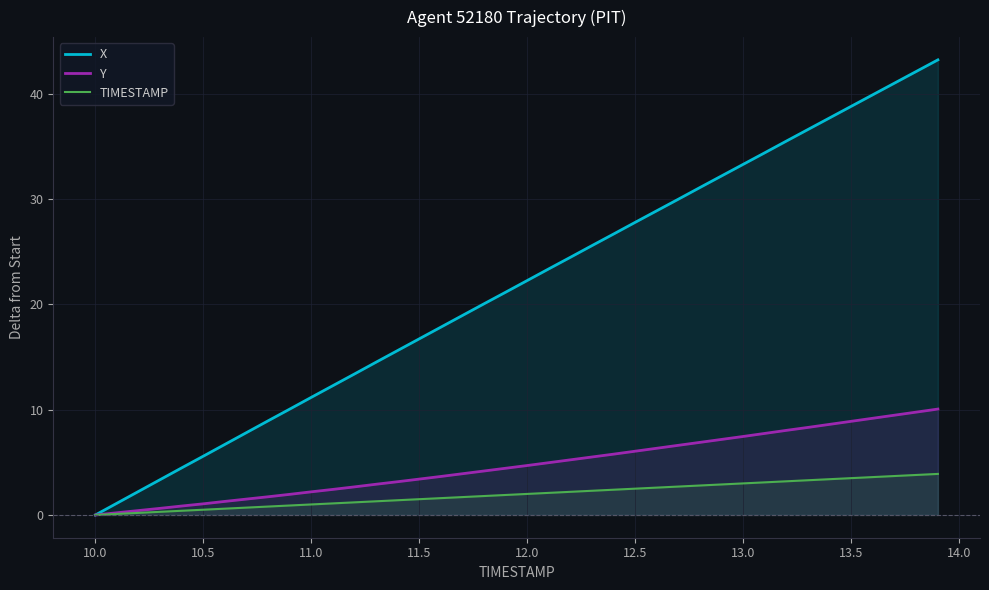

Which series has the largest total across all categories?

X